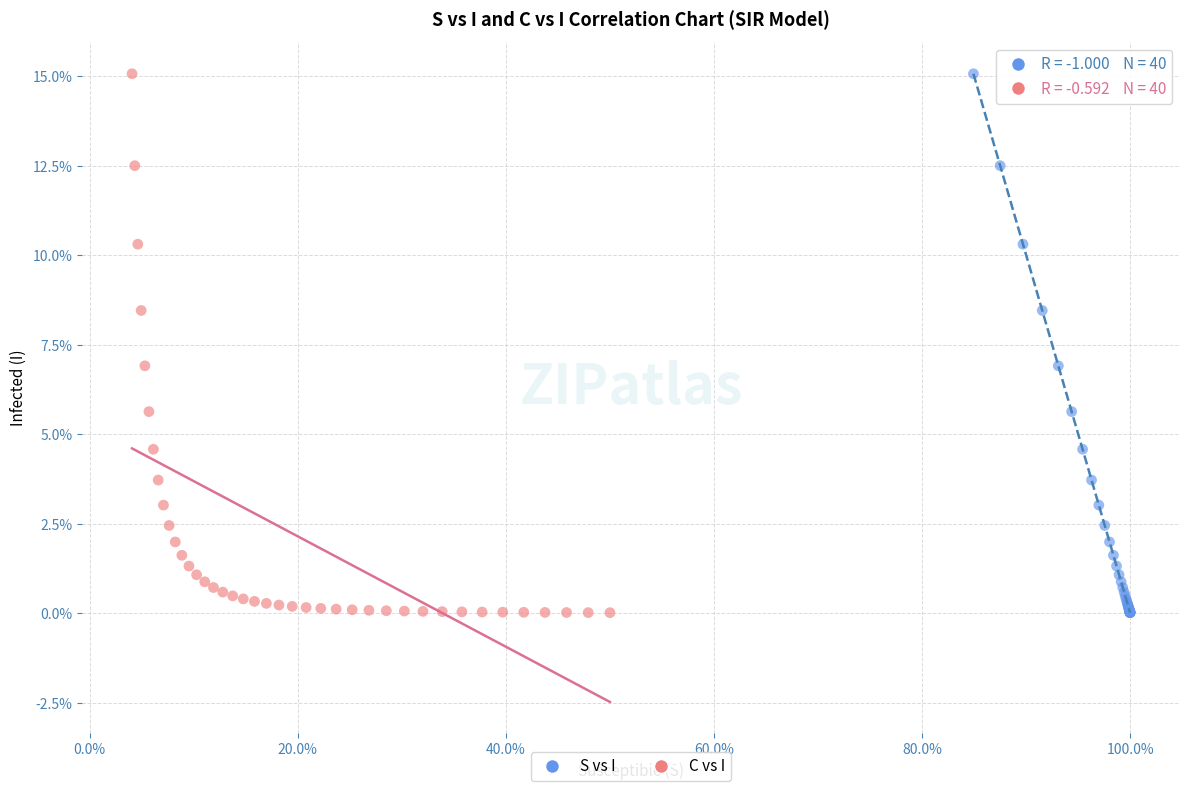

What are all the series names shown in the legend?

S vs I, C vs I